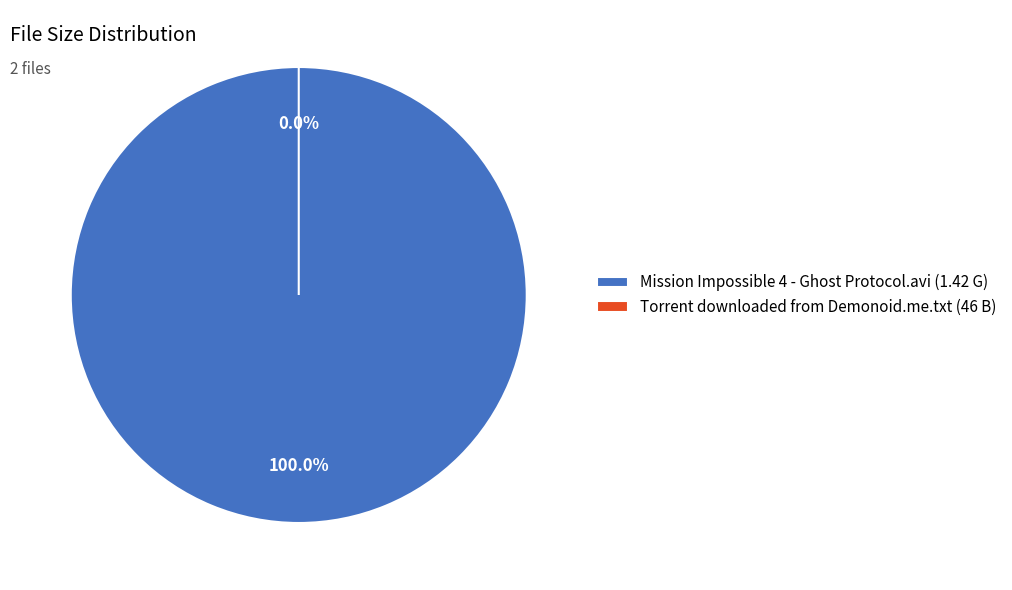

To the nearest percent, what is the combined percentage of Mission Impossible 4 - Ghost Protocol.avi (1.42 G) and Torrent downloaded from Demonoid.me.txt (46 B)?

100%